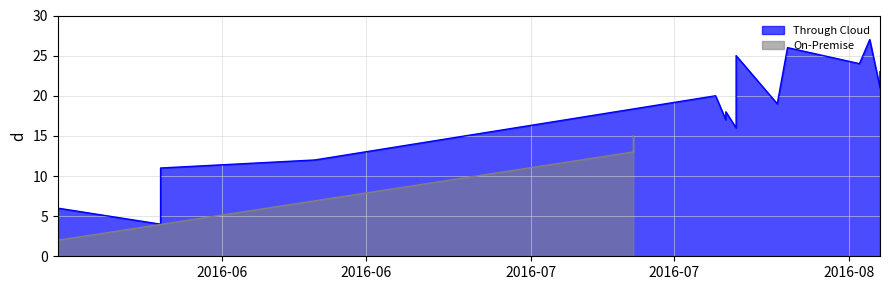

What is the label of the 2nd point from the left?

2016-05-16